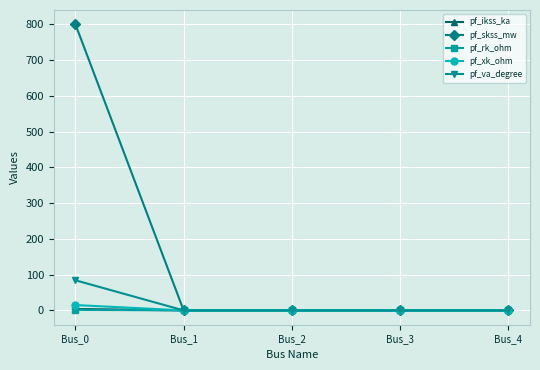

Which series has the widest spread of values?

pf_skss_mw